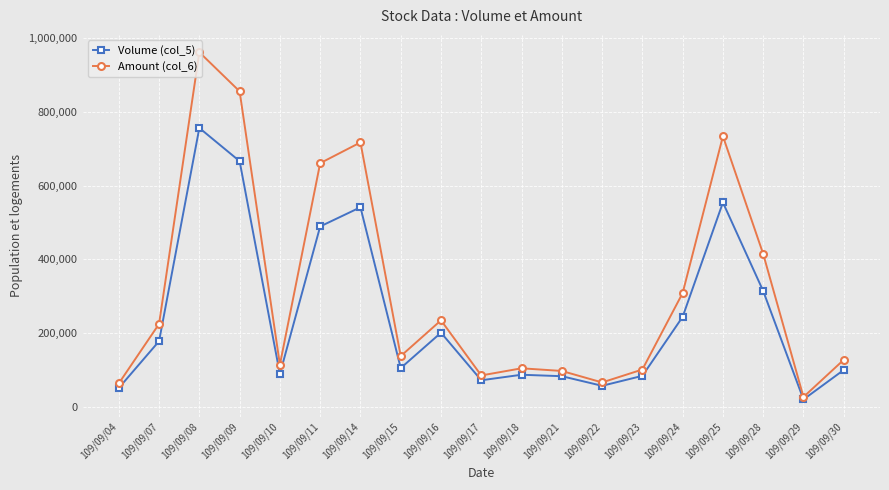

What is the maximum value shown in the chart?

961290